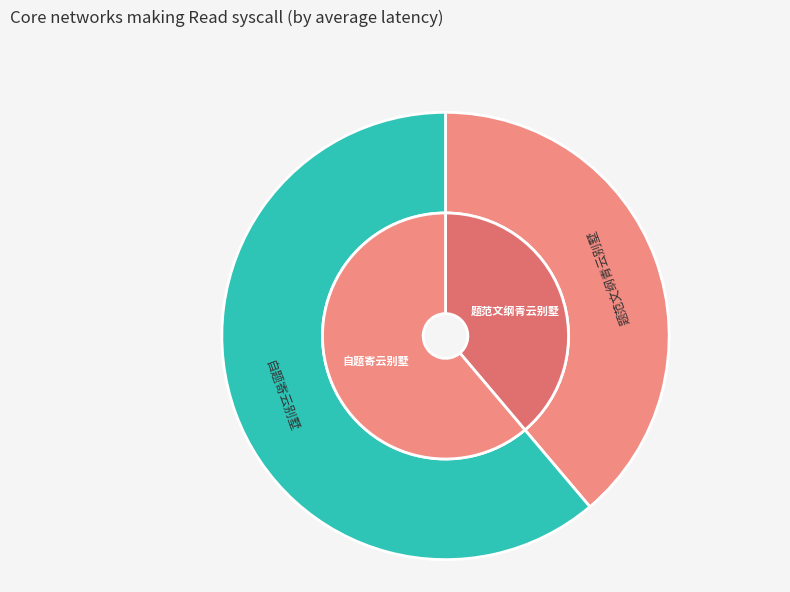

Which category has the smallest portion of the pie?

题范文纲青云别墅